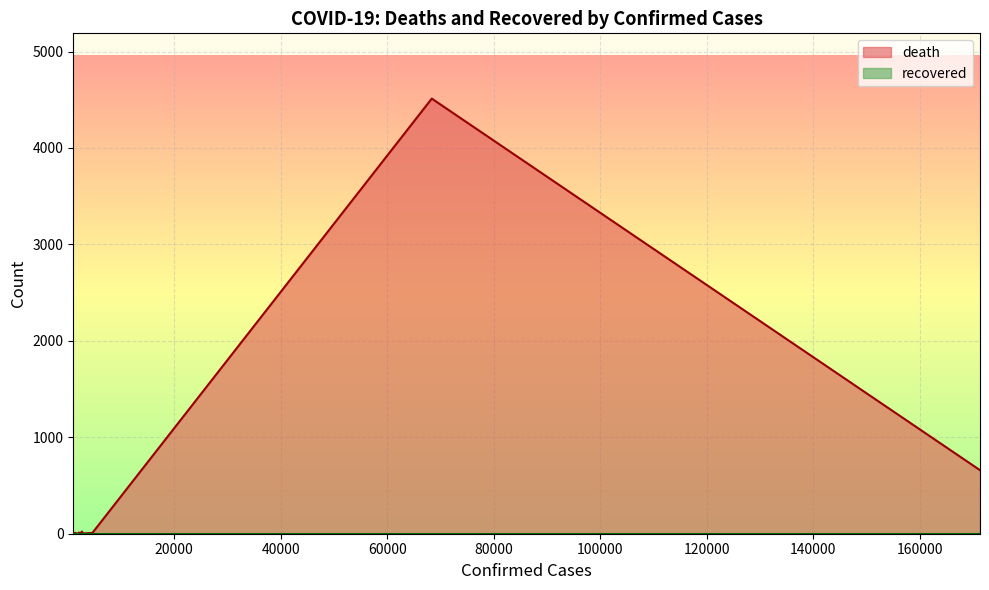

Which series has the largest total across all categories?

death